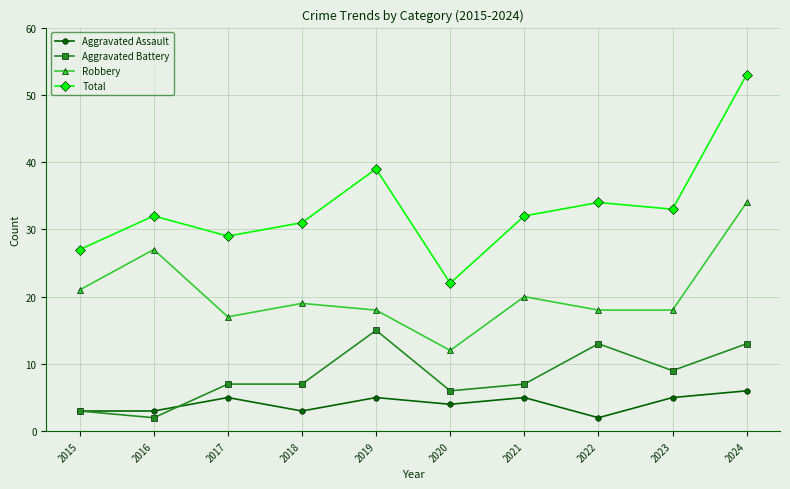

Where does the Robbery series first go above 19?

2015